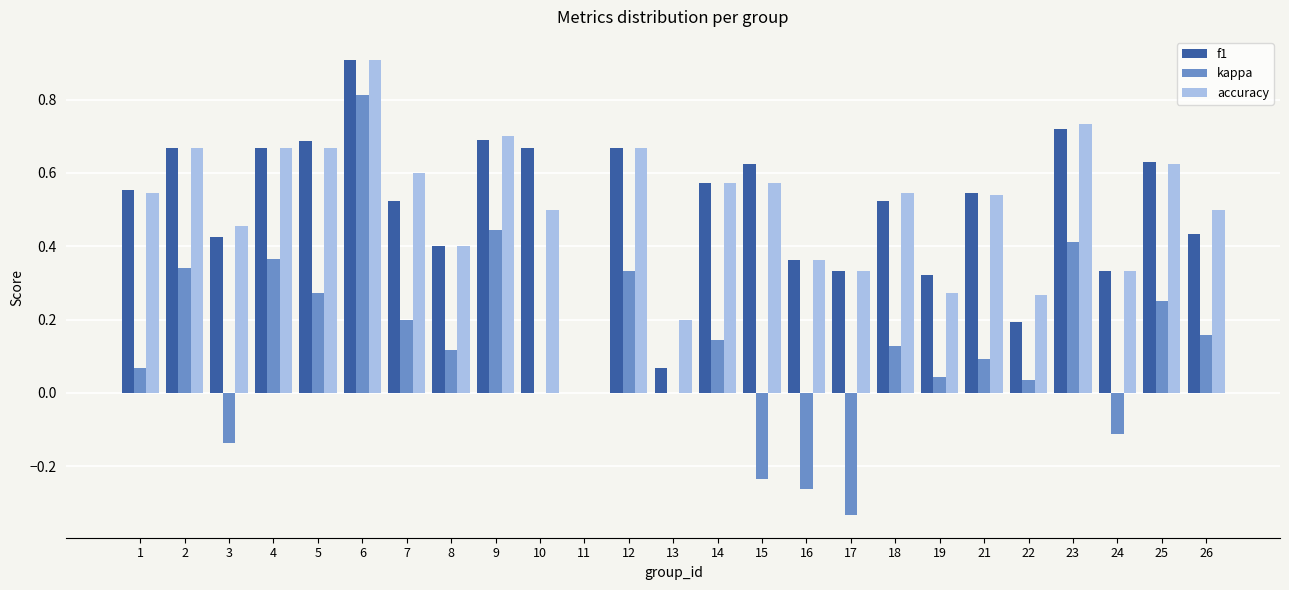

What is the sum of all kappa values?

3.1